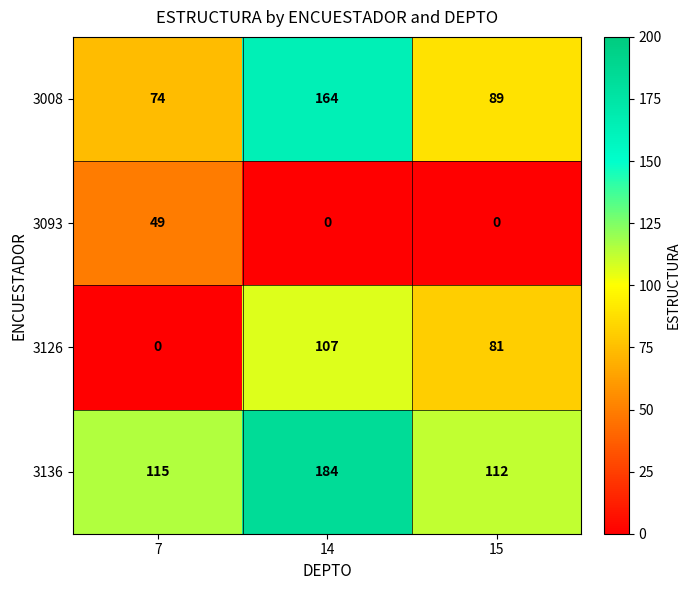

List the series in order of their overall mean, lowest first.

3093, 3126, 3008, 3136